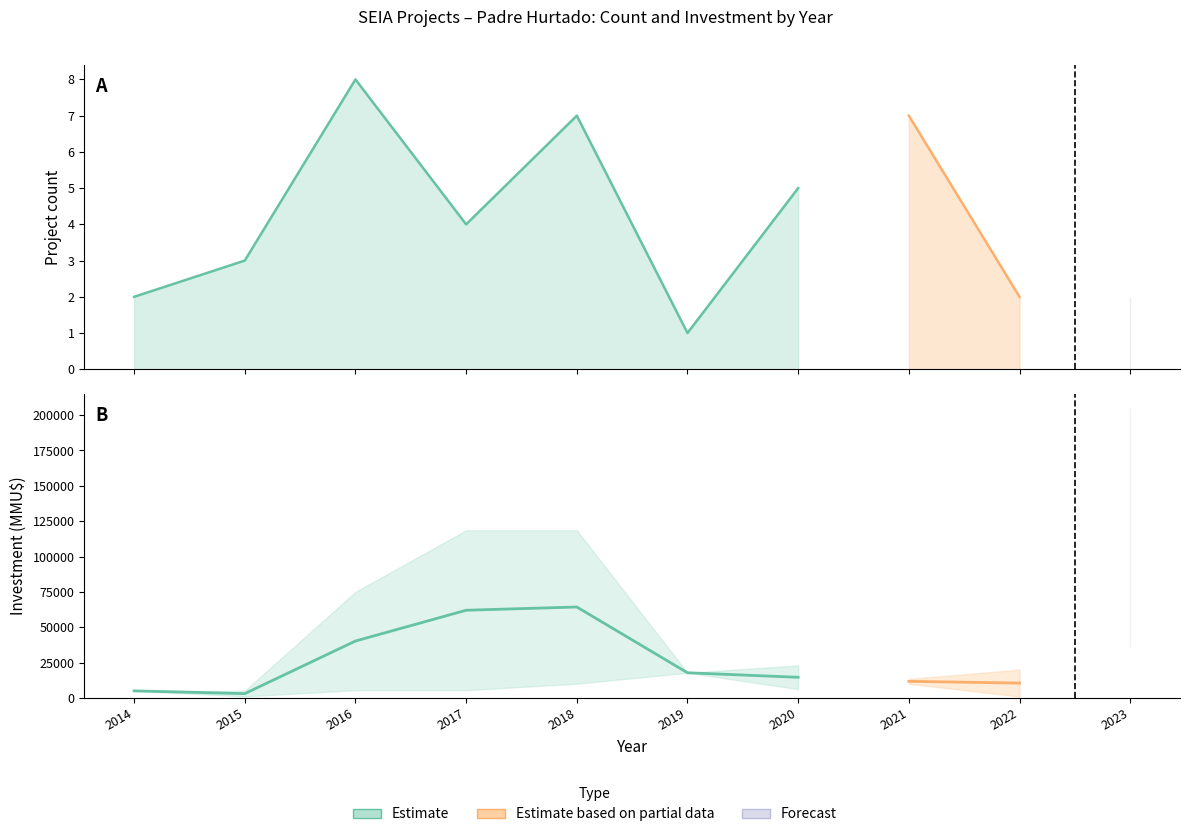

Does the chart have visible grid lines?

No